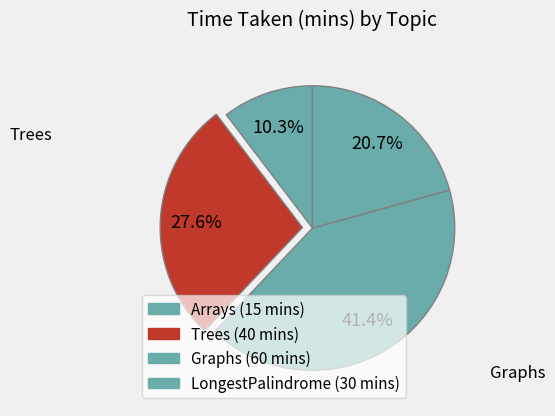

Rank the categories by value from lowest to highest.

Arrays, LongestPalindrome, Trees, Graphs